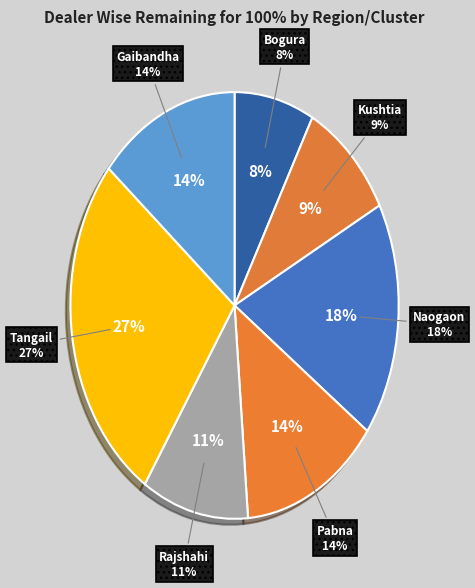

How many segments does this pie chart have?

7